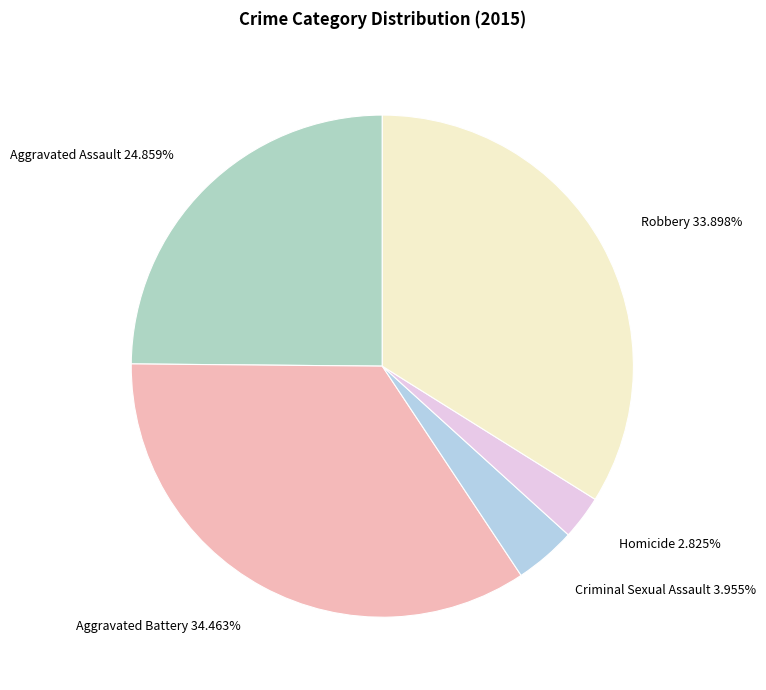

How many segments does this pie chart have?

5